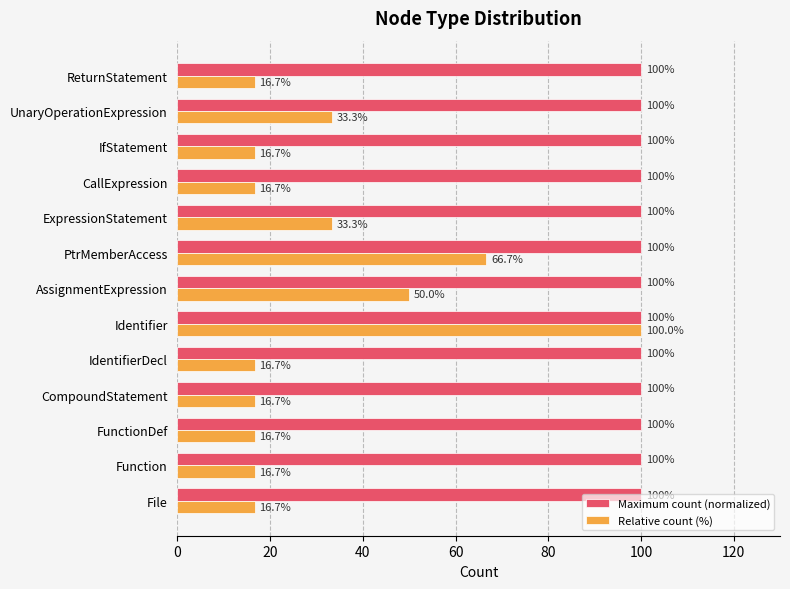

Which series has the largest total across all categories?

Maximum count (normalized)